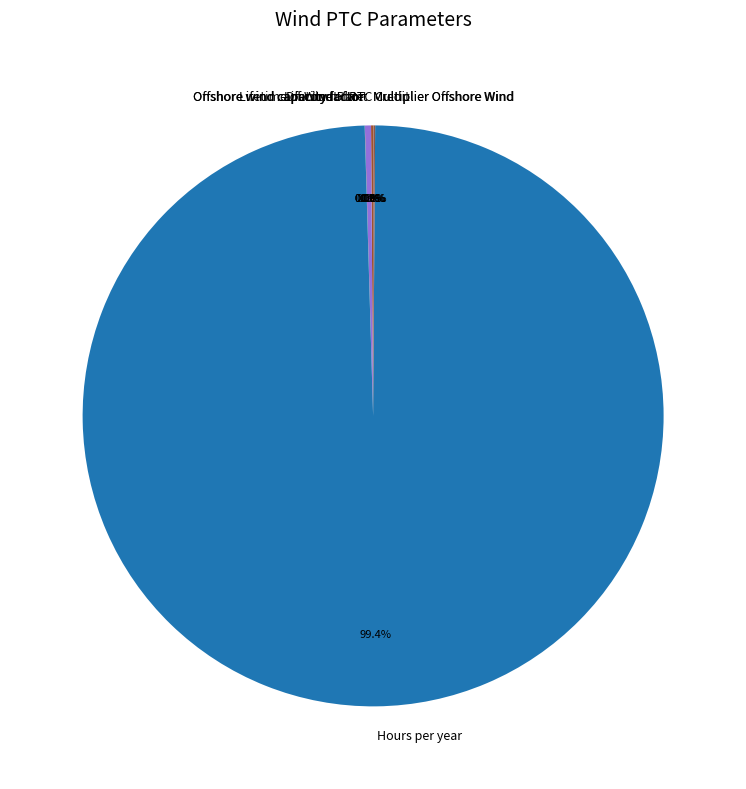

Is Hours per year the majority of the pie?

Yes